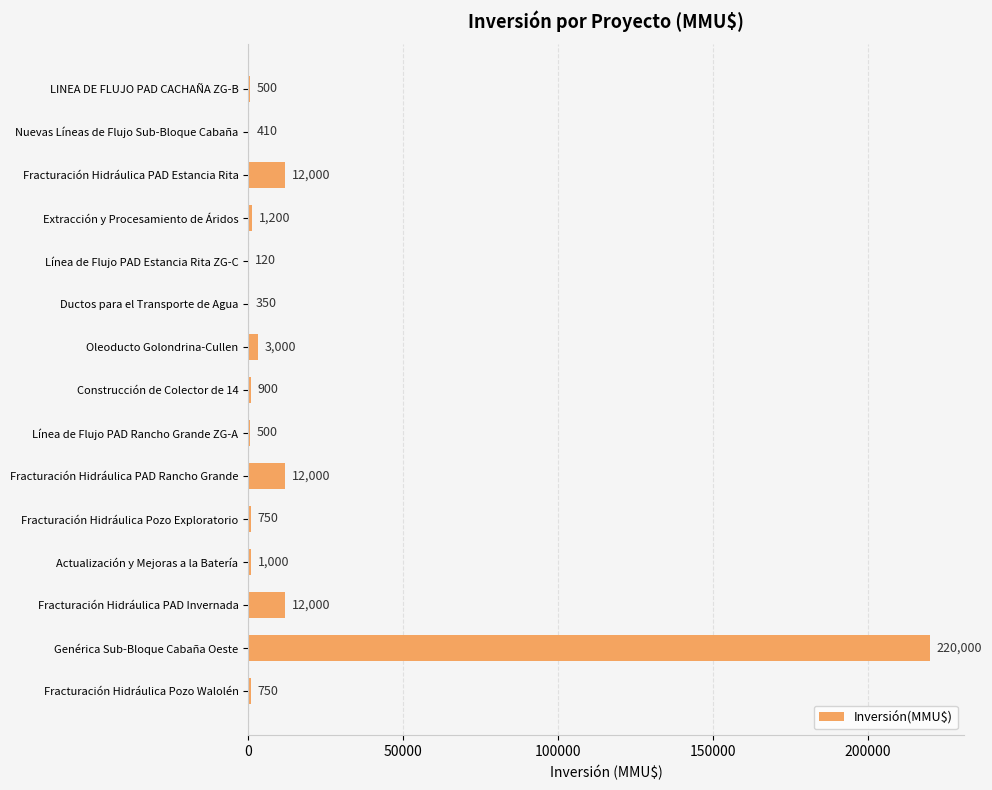

Read the value at Nuevas Líneas de Flujo Sub-Bloque Cabaña, to the nearest 50.

400